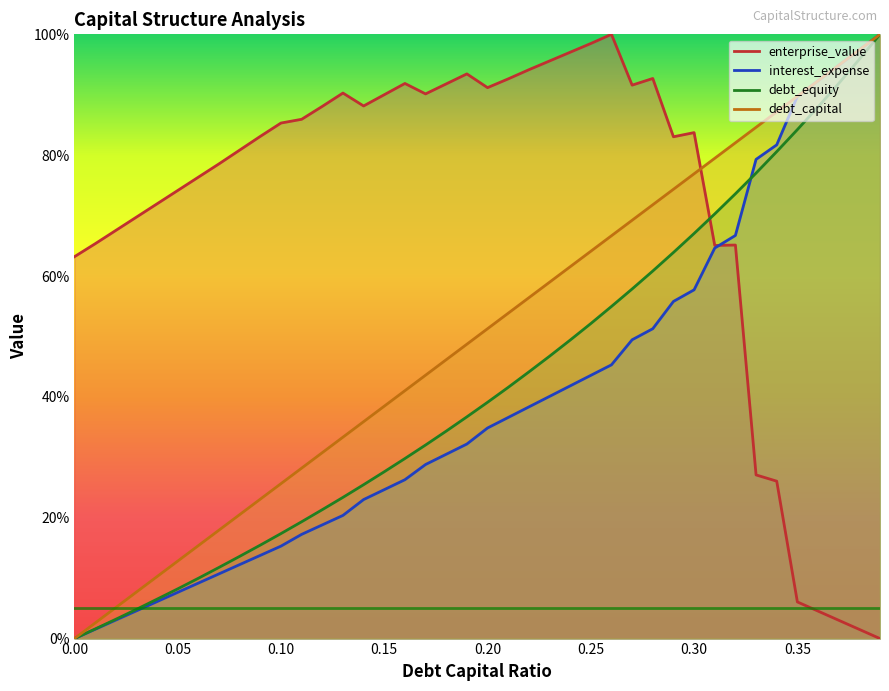

At how many categories does at least one series exceed 0?

40